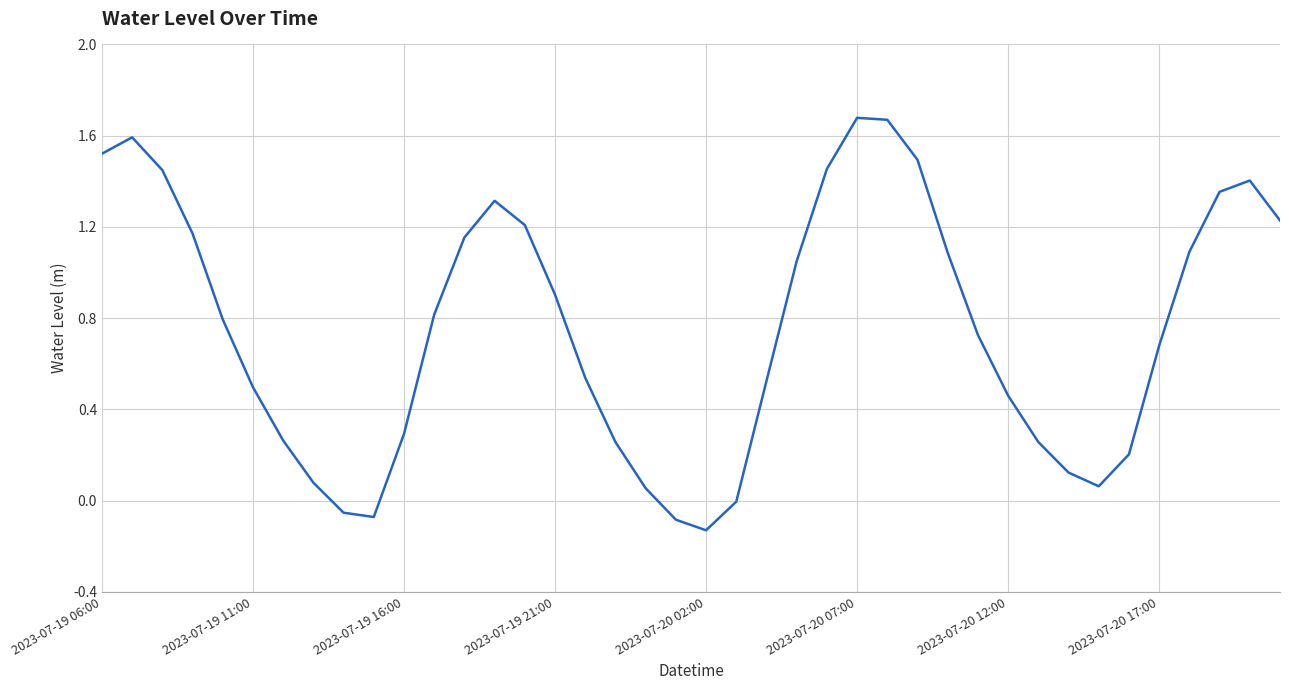

What is the difference between the maximum and minimum values?

1.8